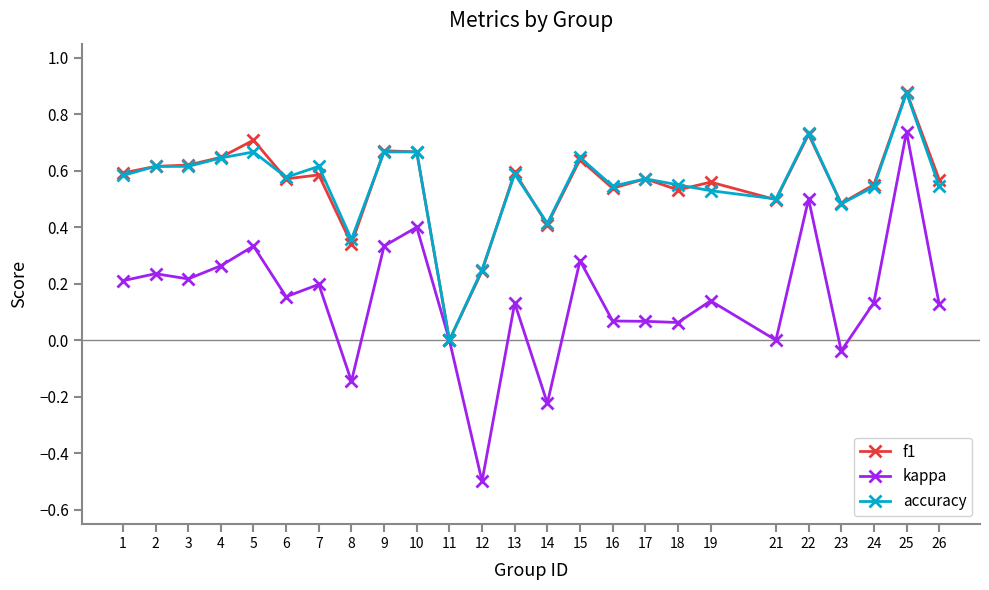

Which series changed the most between 10 and 18?

kappa